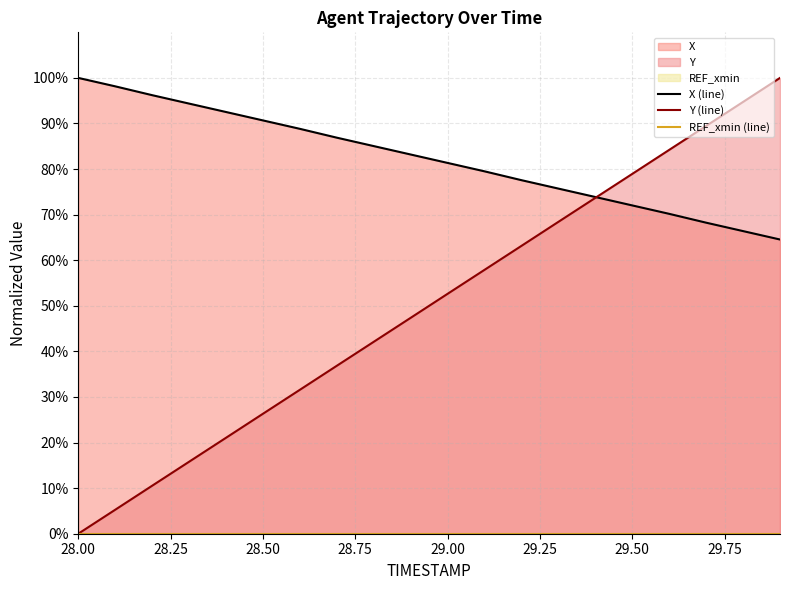

The Y series shows 100.0 at 29.9. True or false?

True